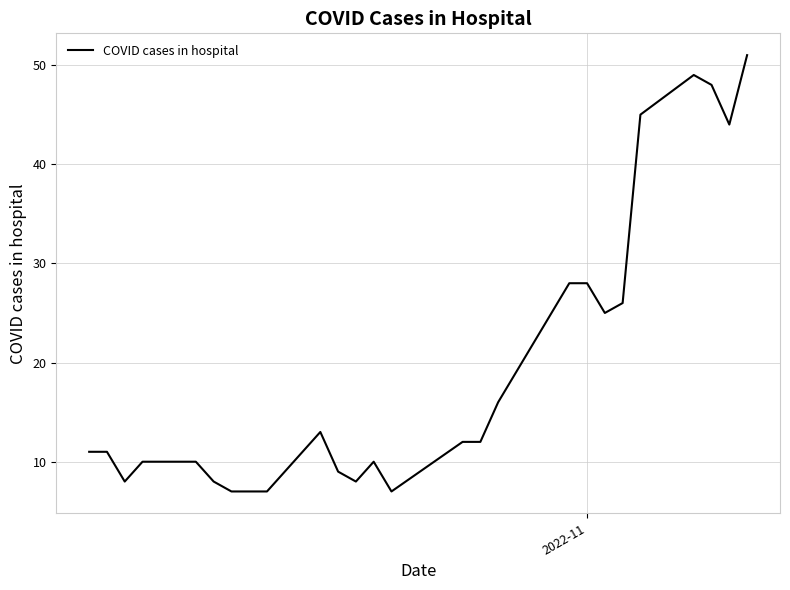

What is the greatest value displayed?

51